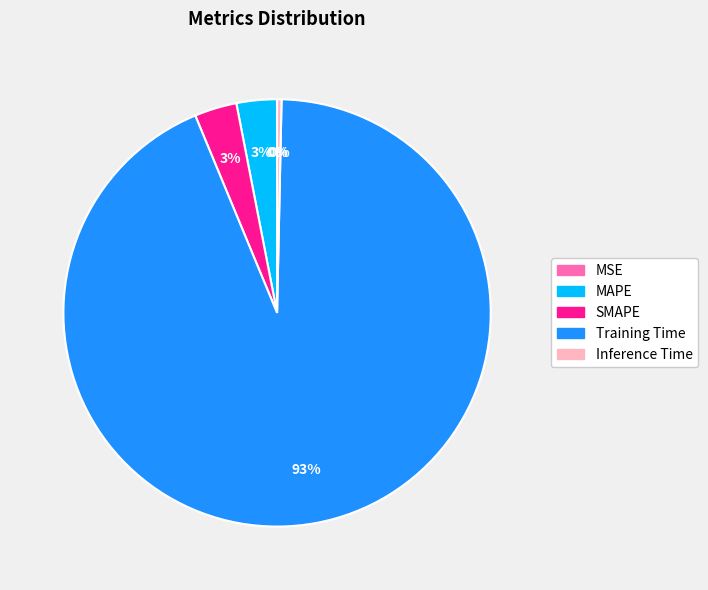

The Training Time slice represents 99% of the pie. True or false?

False